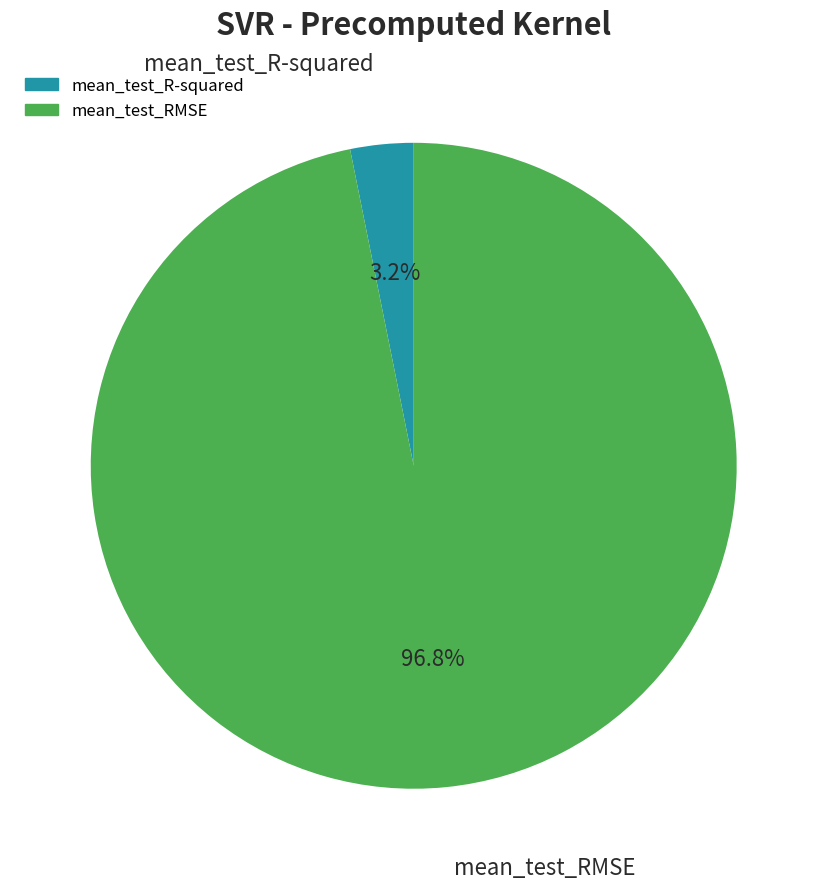

Which category accounts for the majority?

mean_test_RMSE